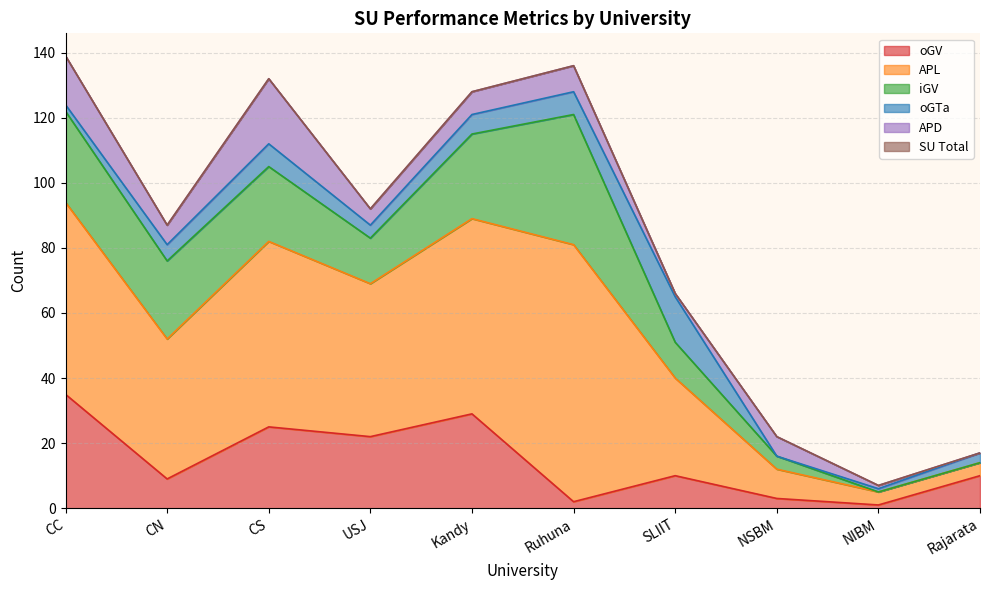

Reading left to right, transcribe all the data shown in this chart.

SU_Total: 0	0	0	0	0	0	0	0	0	0
oGV: 35	9	25	22	29	2	10	3	1	10
APL: 59	43	57	47	60	79	30	9	4	4
iGV: 28	24	23	14	26	40	11	4	0	0
oGTa: 2	5	7	4	6	7	14	0	1	3
APD: 15	6	20	5	7	8	1	6	1	0